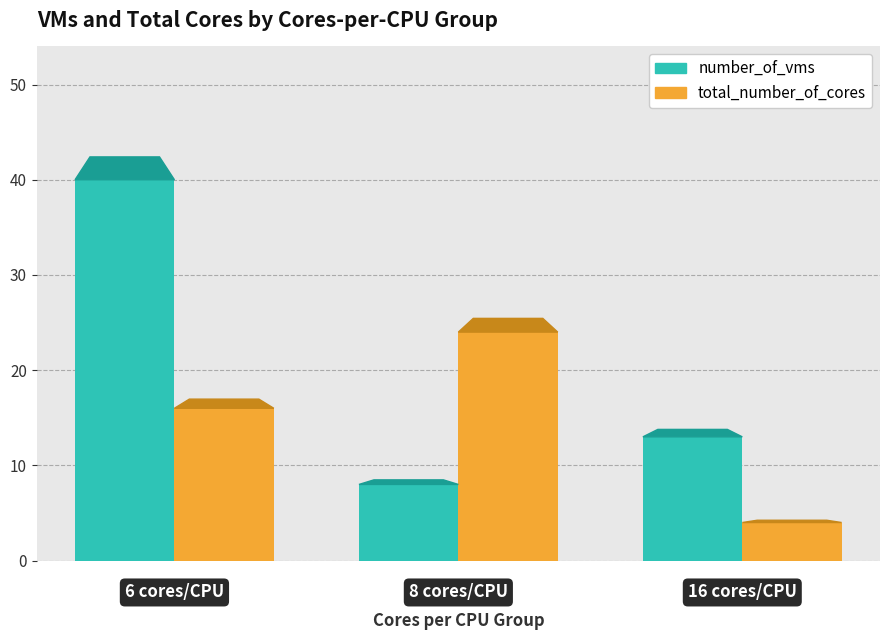

Which series has the largest total across all categories?

number_of_vms